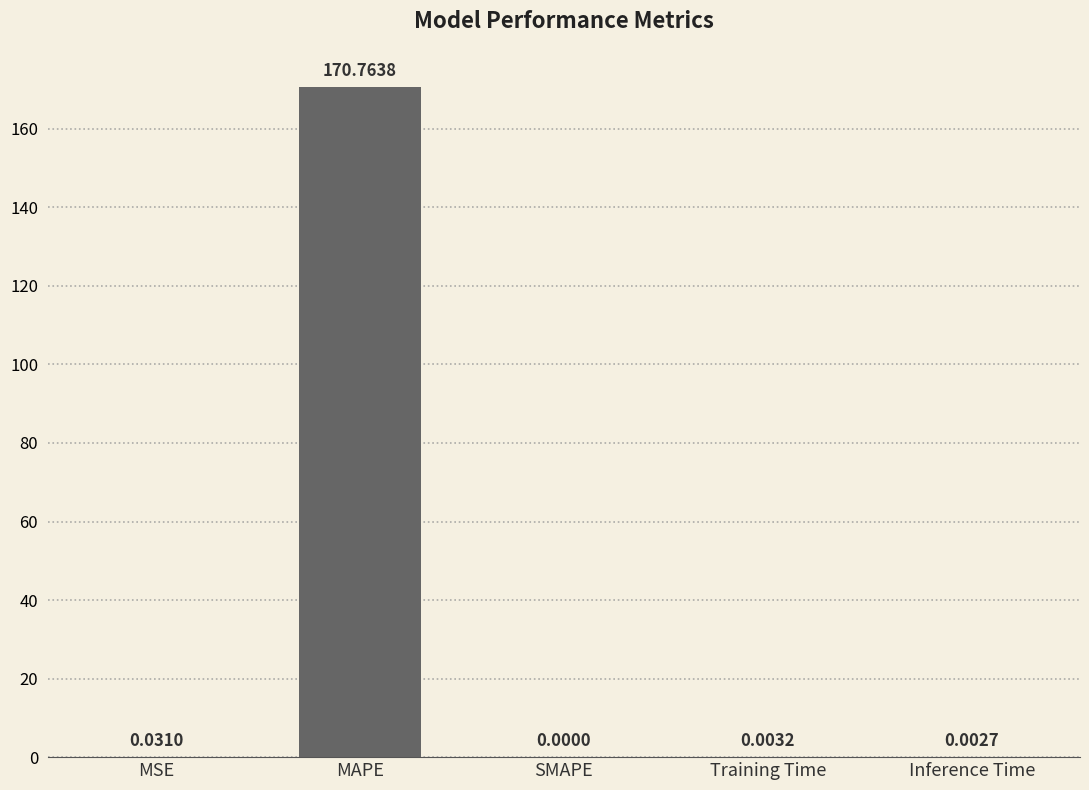

How many data points are above 0?

4